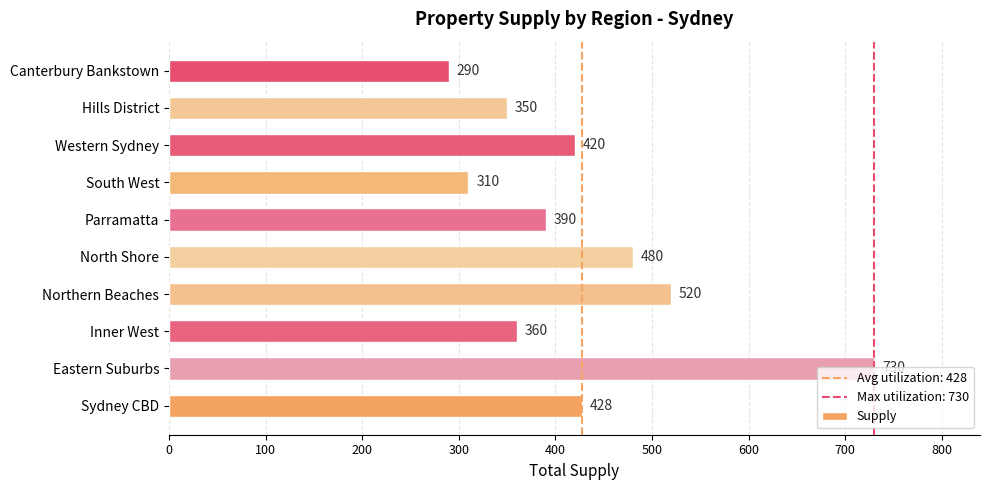

What is the average value?

428